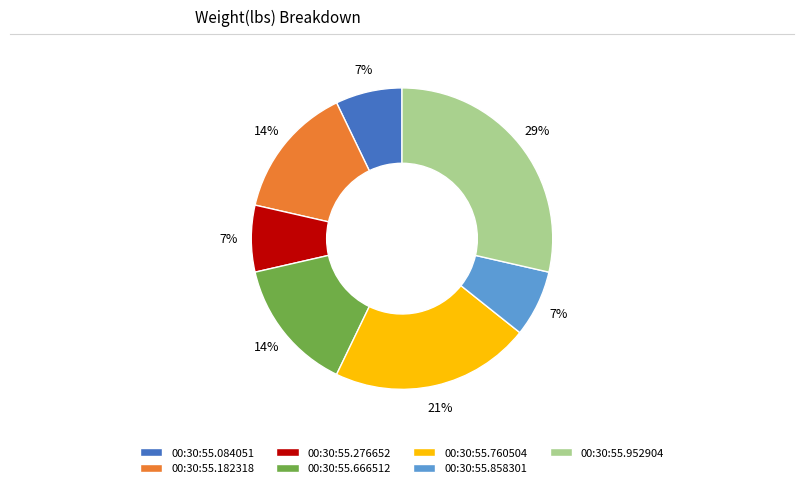

Is it true that 00:30:55.760504 is 21% of the pie?

True